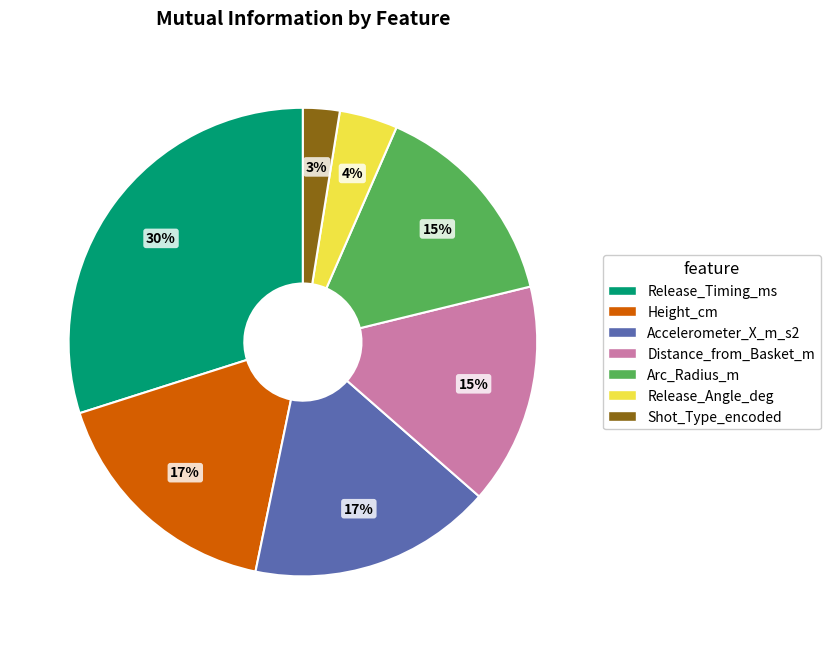

Which has a higher value, Arc_Radius_m or Accelerometer_X_m_s2?

Accelerometer_X_m_s2